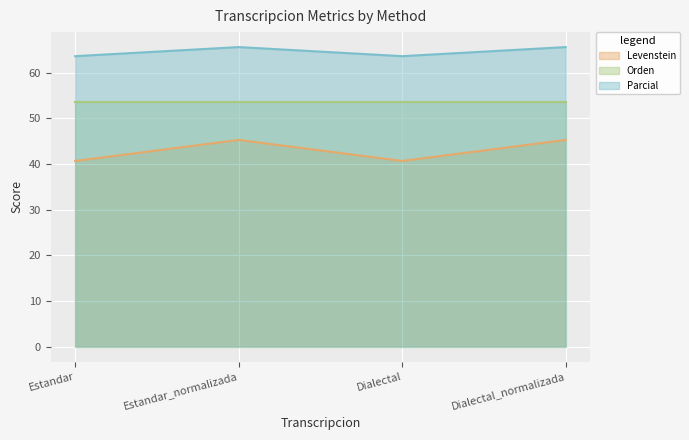

Read the Levenstein value at Estandar.

40.7